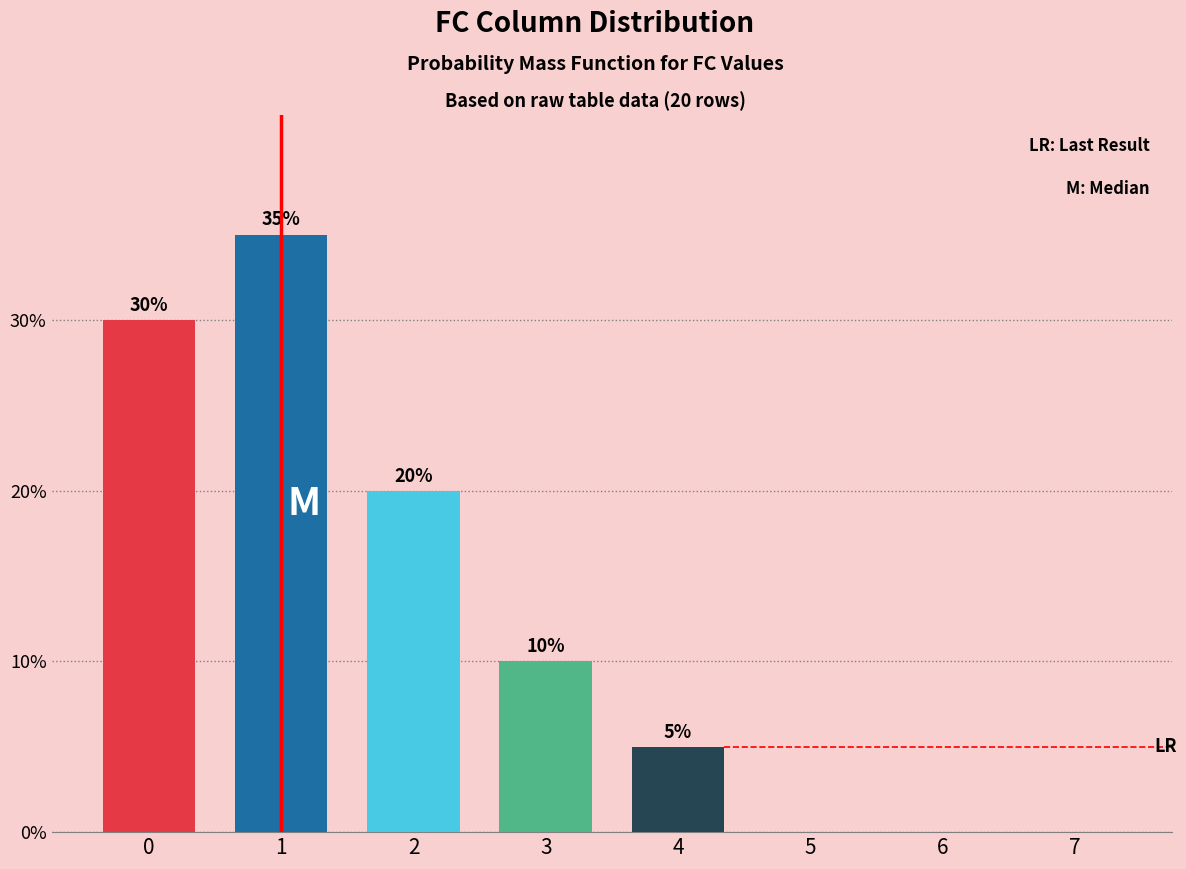

Reading left to right, transcribe all the data shown in this chart.

0=30	1=35	2=20	3=10	4=5	5=0	6=0	7=0